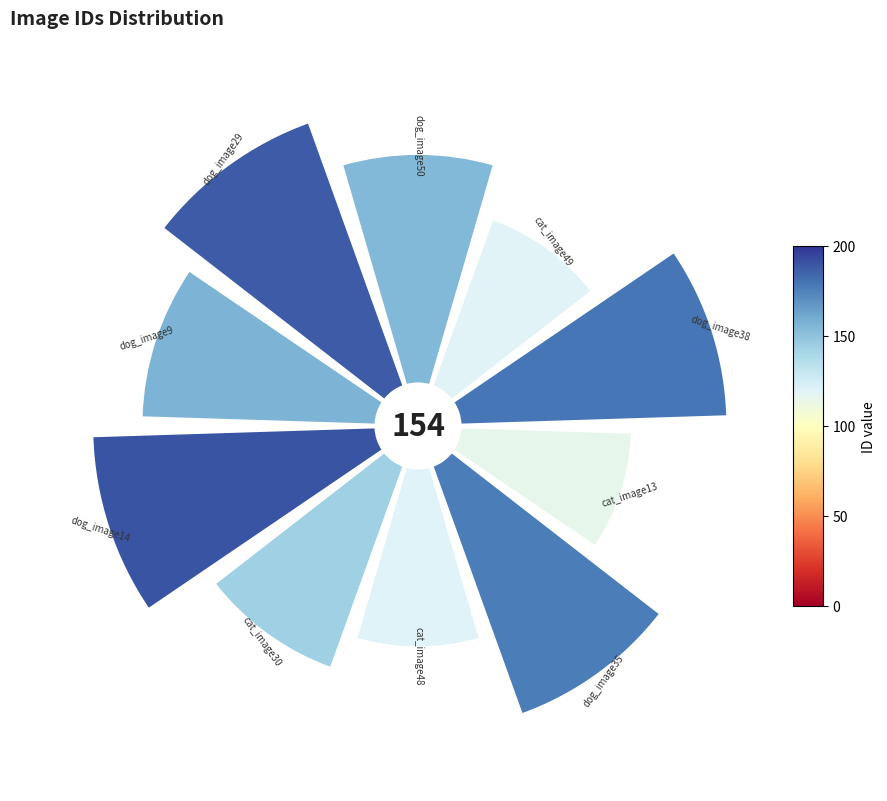

How many segments does this pie chart have?

10